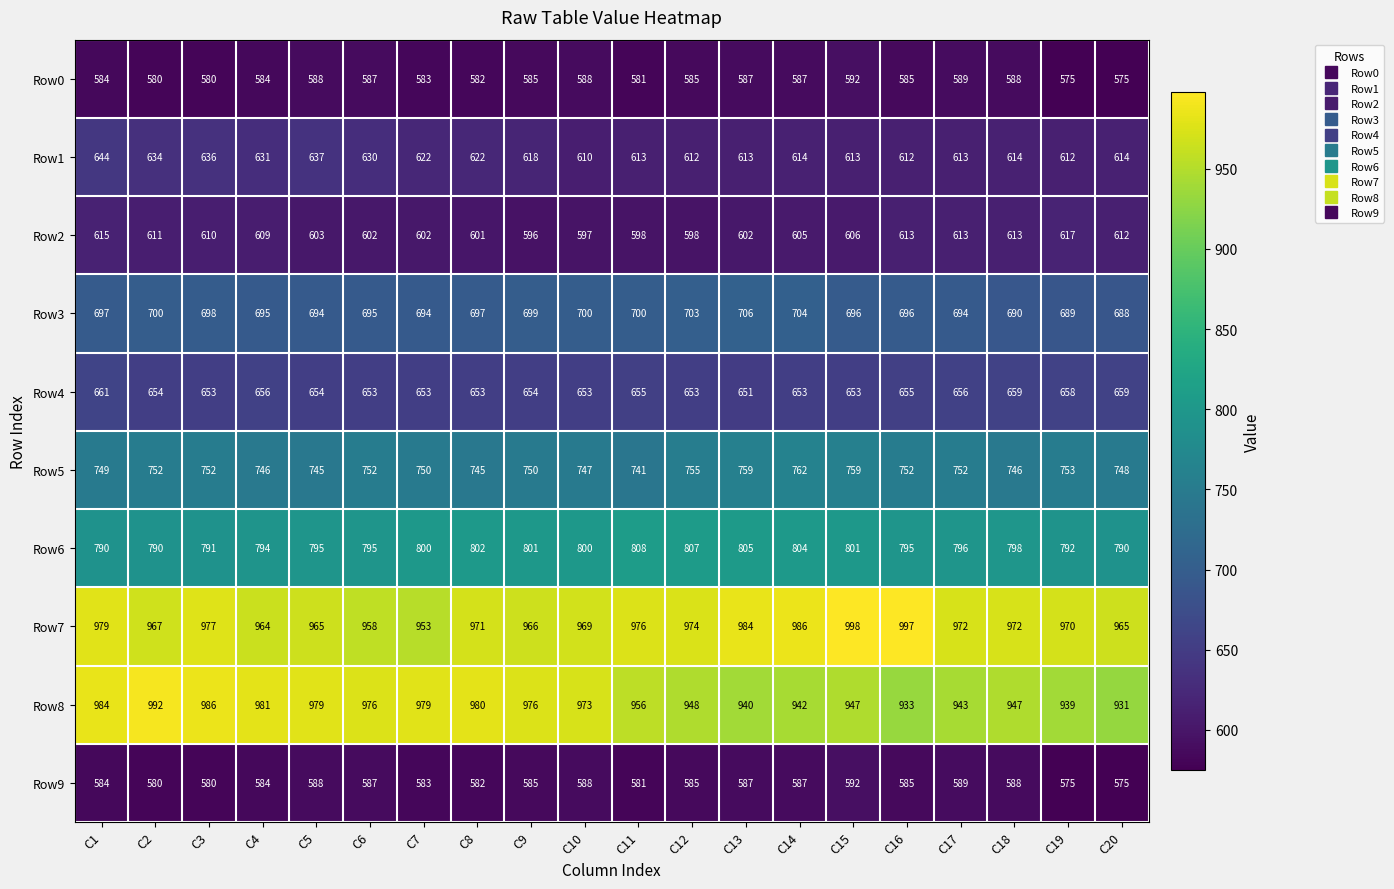

The value of Row6 at C11 is 1399. True or false?

False